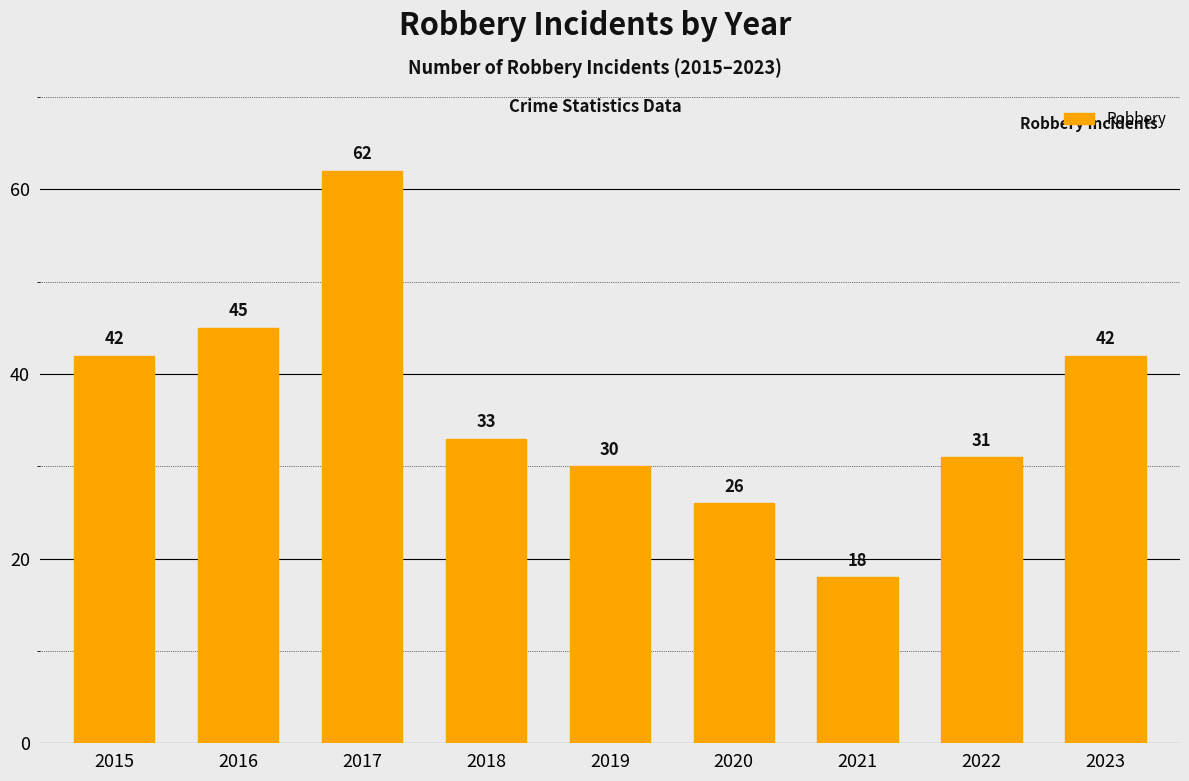

Reading left to right, extract all data points from this chart.

2015=42	2016=45	2017=62	2018=33	2019=30	2020=26	2021=18	2022=31	2023=42